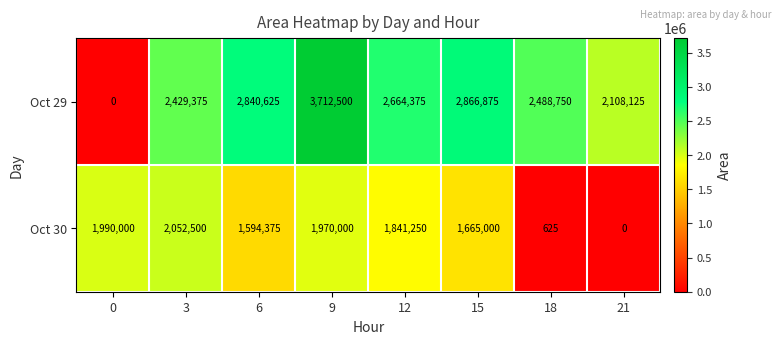

Which series has the widest spread of values?

Oct 29